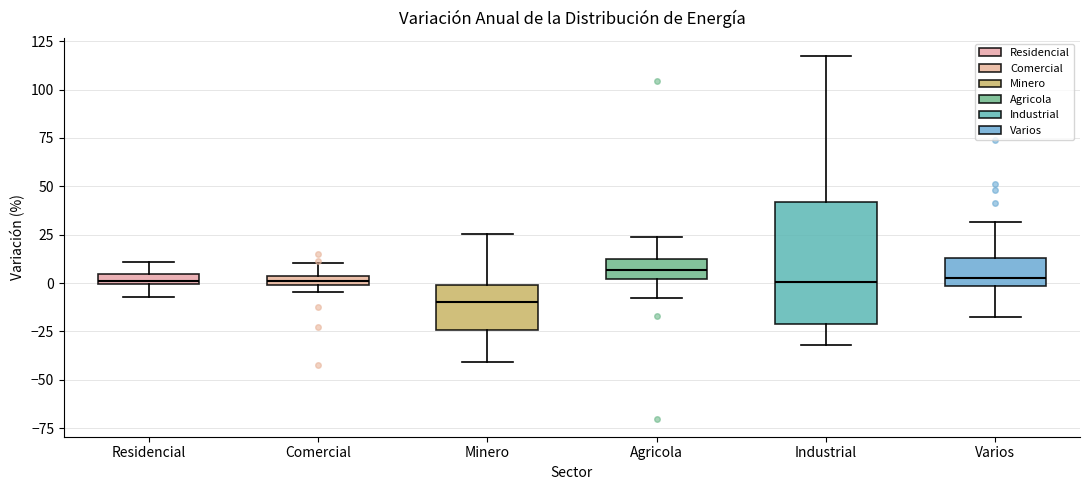

Which box is the tallest, from its lower edge to its upper edge?

Industrial